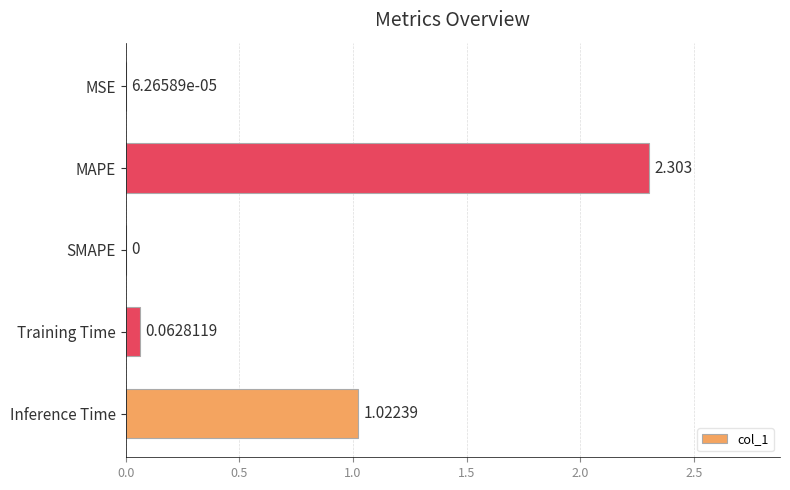

Which has a higher value, Training Time or MAPE?

MAPE